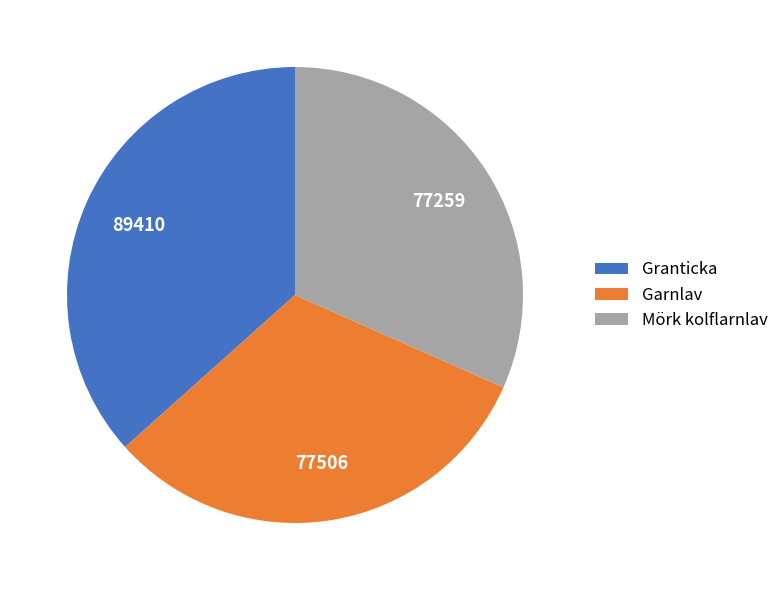

How many slices are in this pie chart?

3